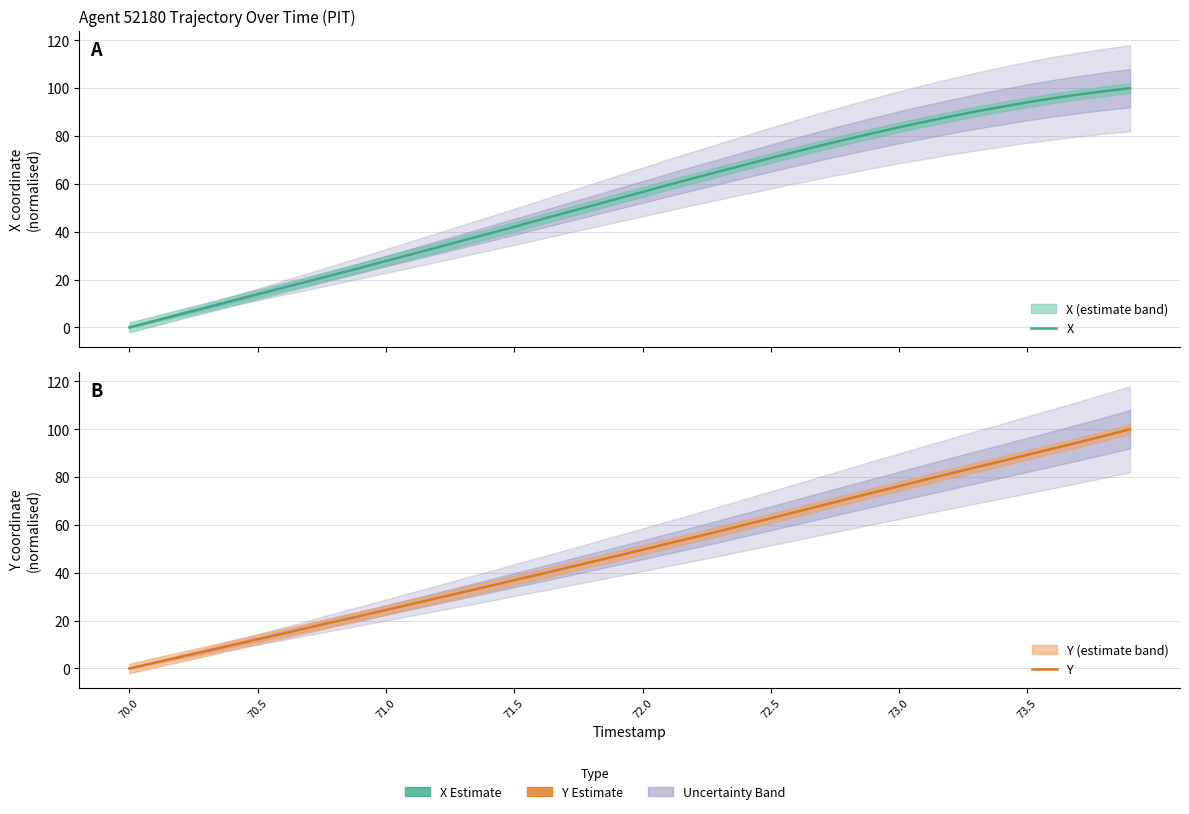

Is the value of Y at 71.5 greater than the value of X at 72.0?

No